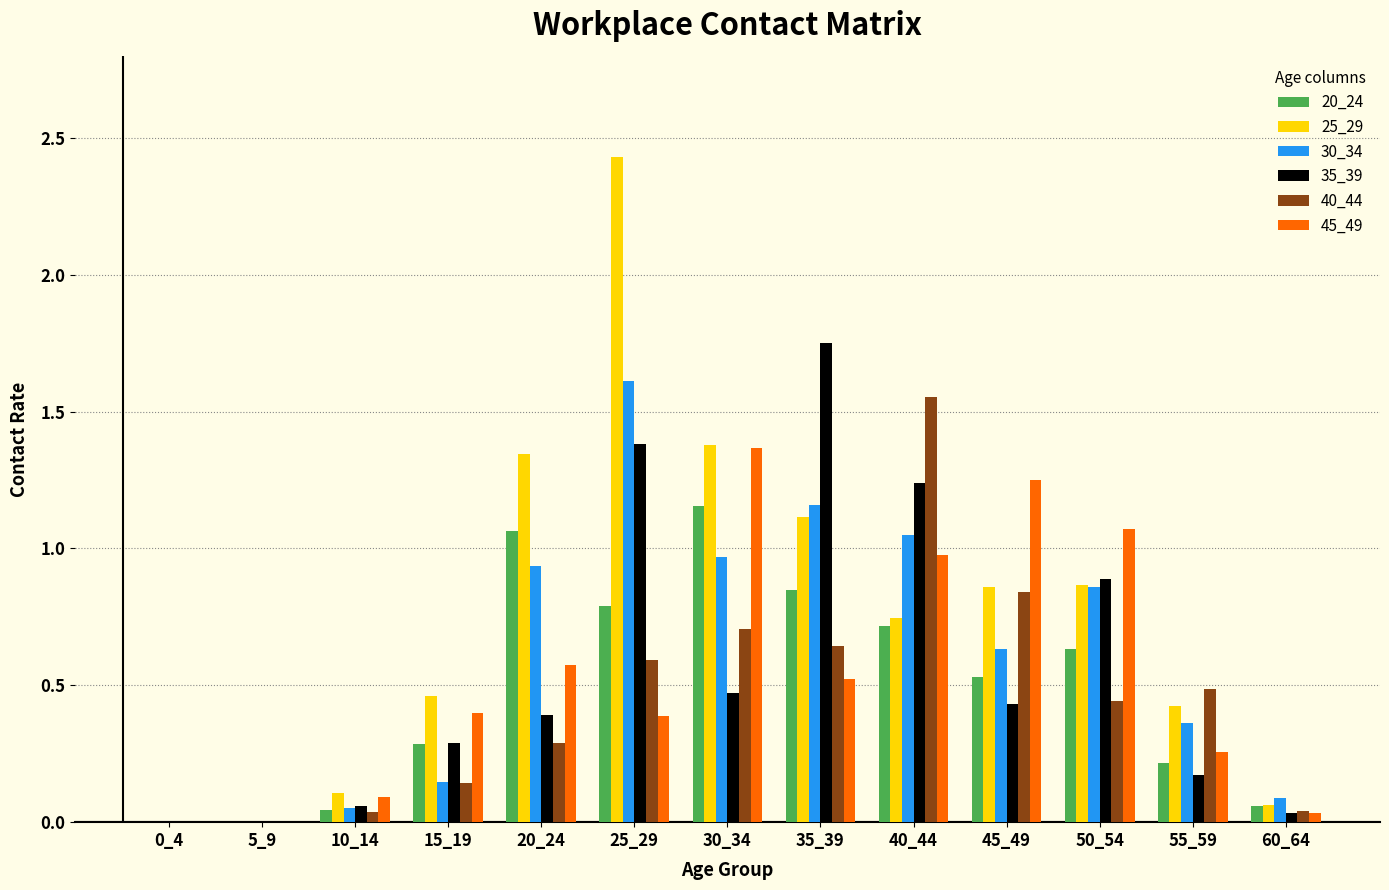

What is the sum of all 35_39 values?

7.1